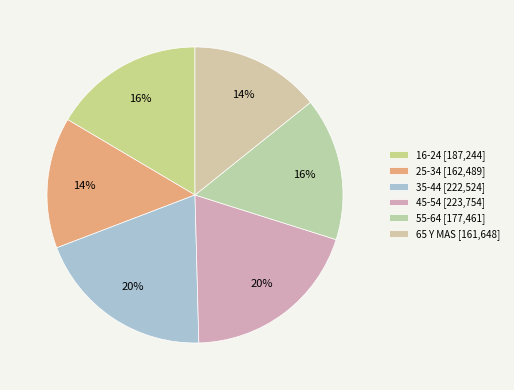

How many segments does this pie chart have?

6